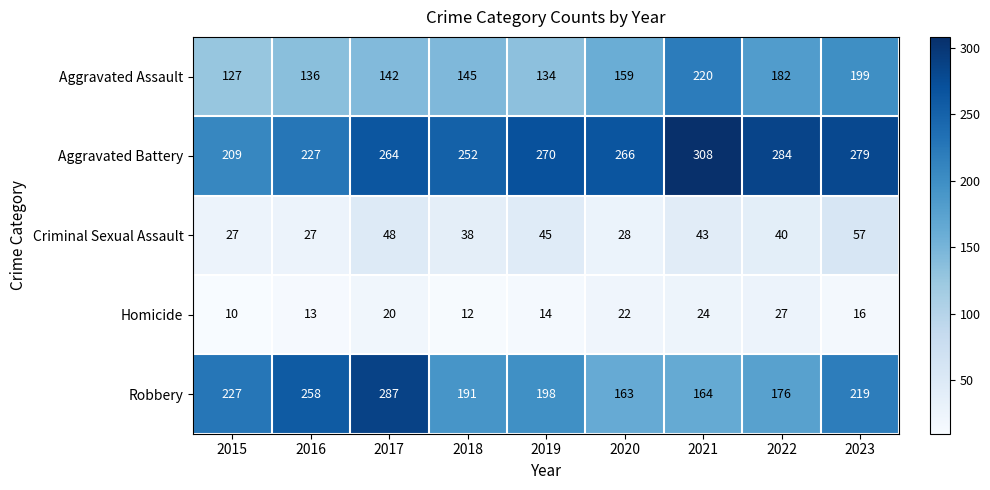

Between 2015 and 2018, which series saw the biggest shift?

Aggravated Battery